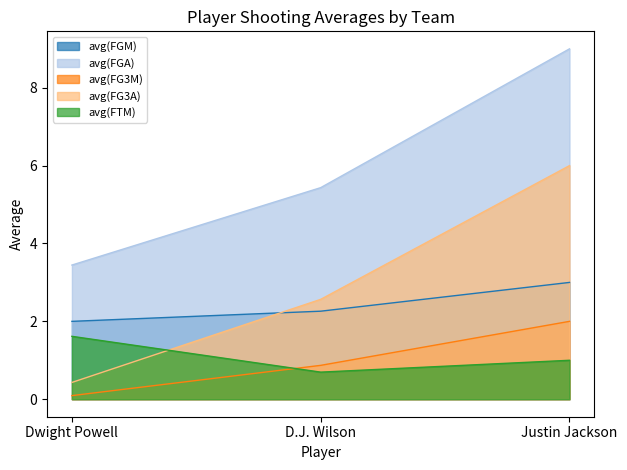

Is the value of avg(FG3M) at D.J. Wilson greater than the value of avg(FGM) at Dwight Powell?

No